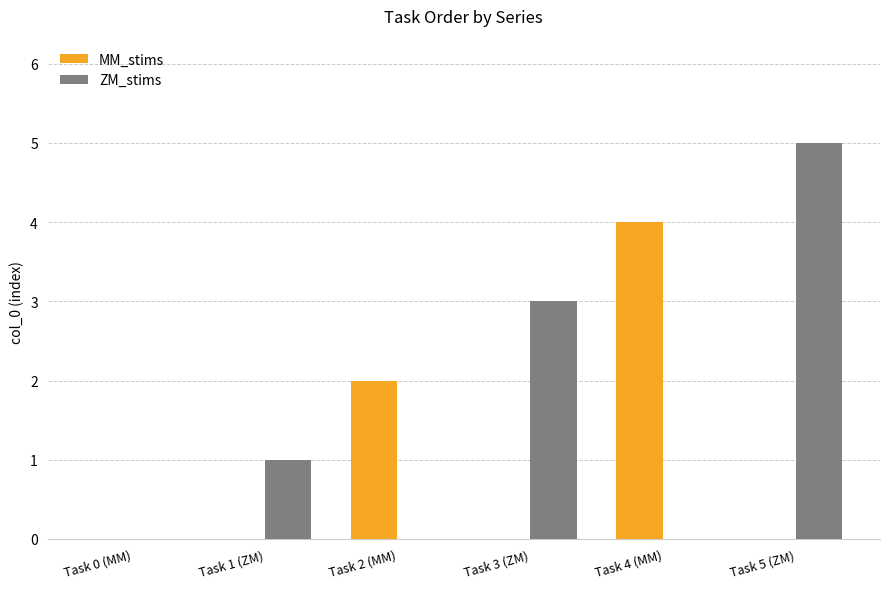

How many categories are shown in the chart?

6